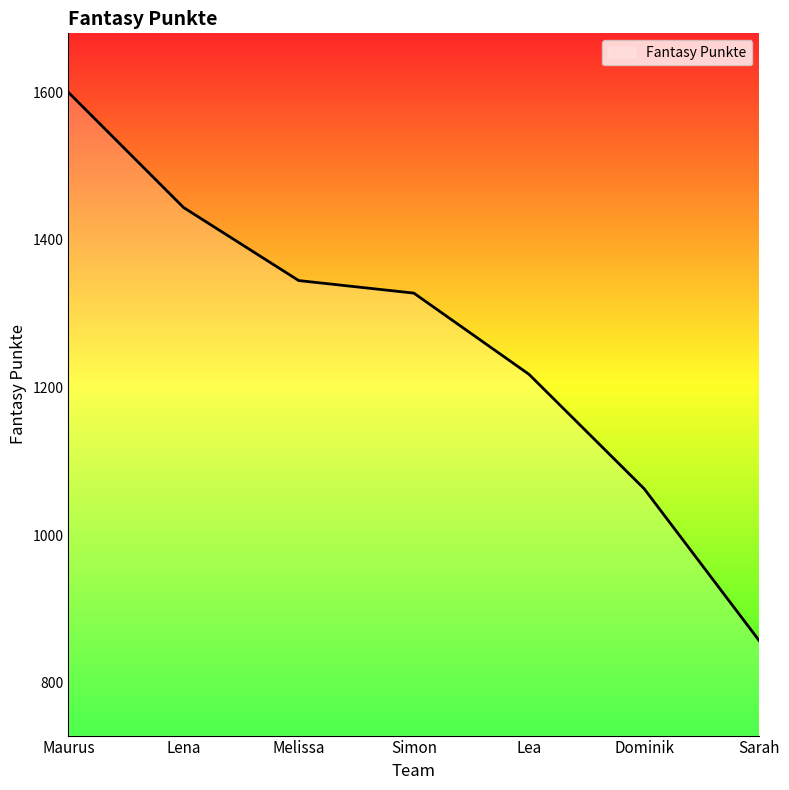

What is the difference between the second highest and second lowest values?

381